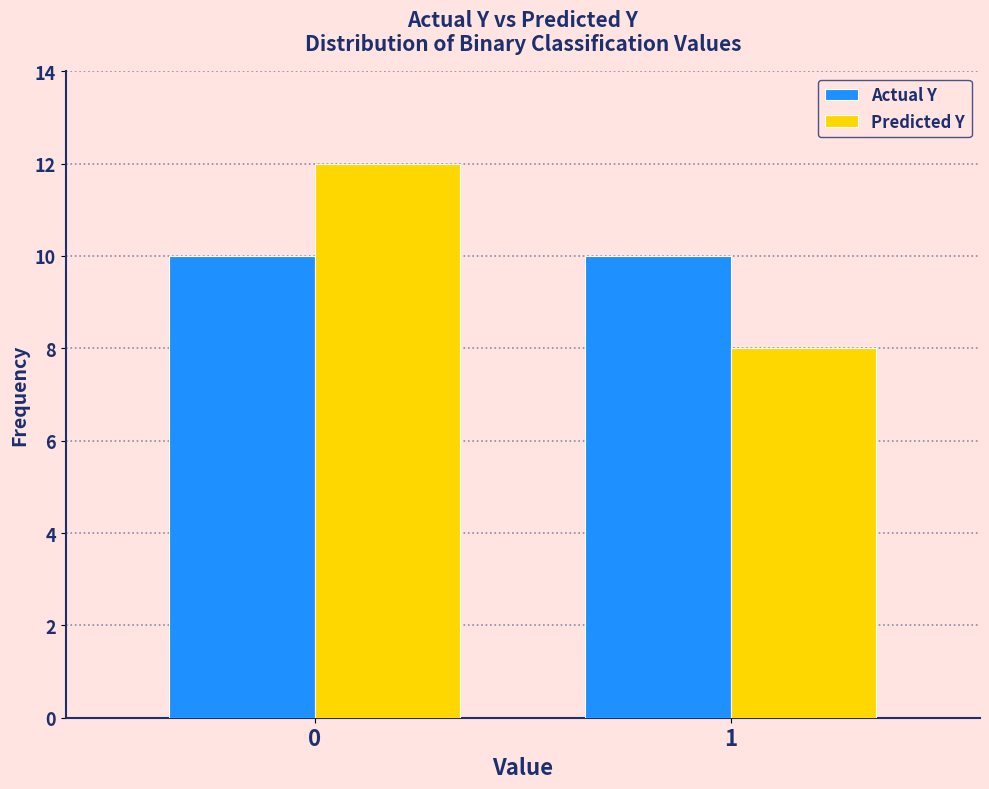

Reading left to right, what are all the values shown in this chart?

Actual Y: 10	10
Predicted Y: 12	8